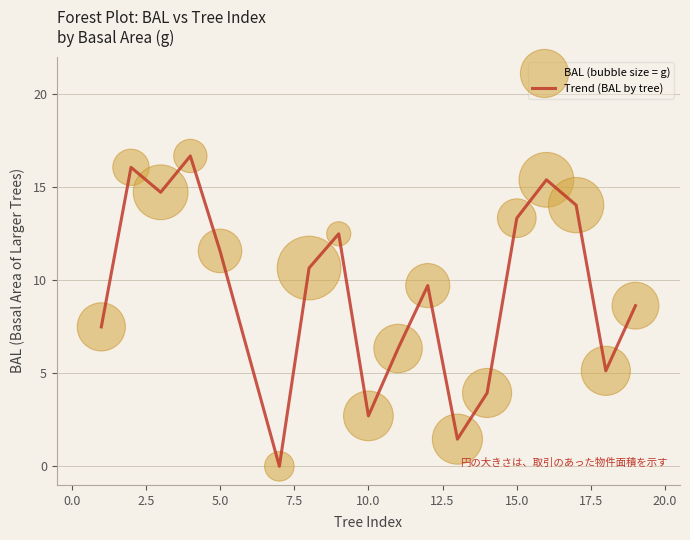

What is the difference between the maximum and minimum values?

16.7